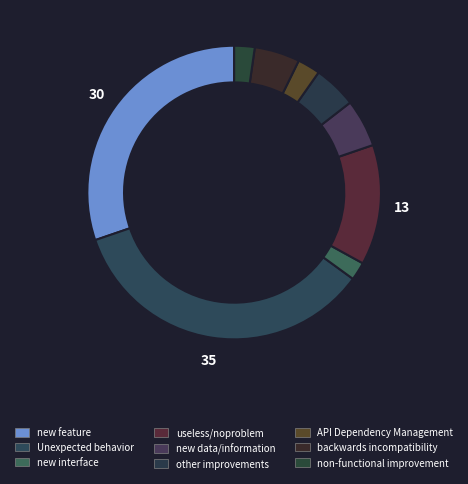

Is the sum of Unexpected behavior and API Dependency Management greater than half?

No